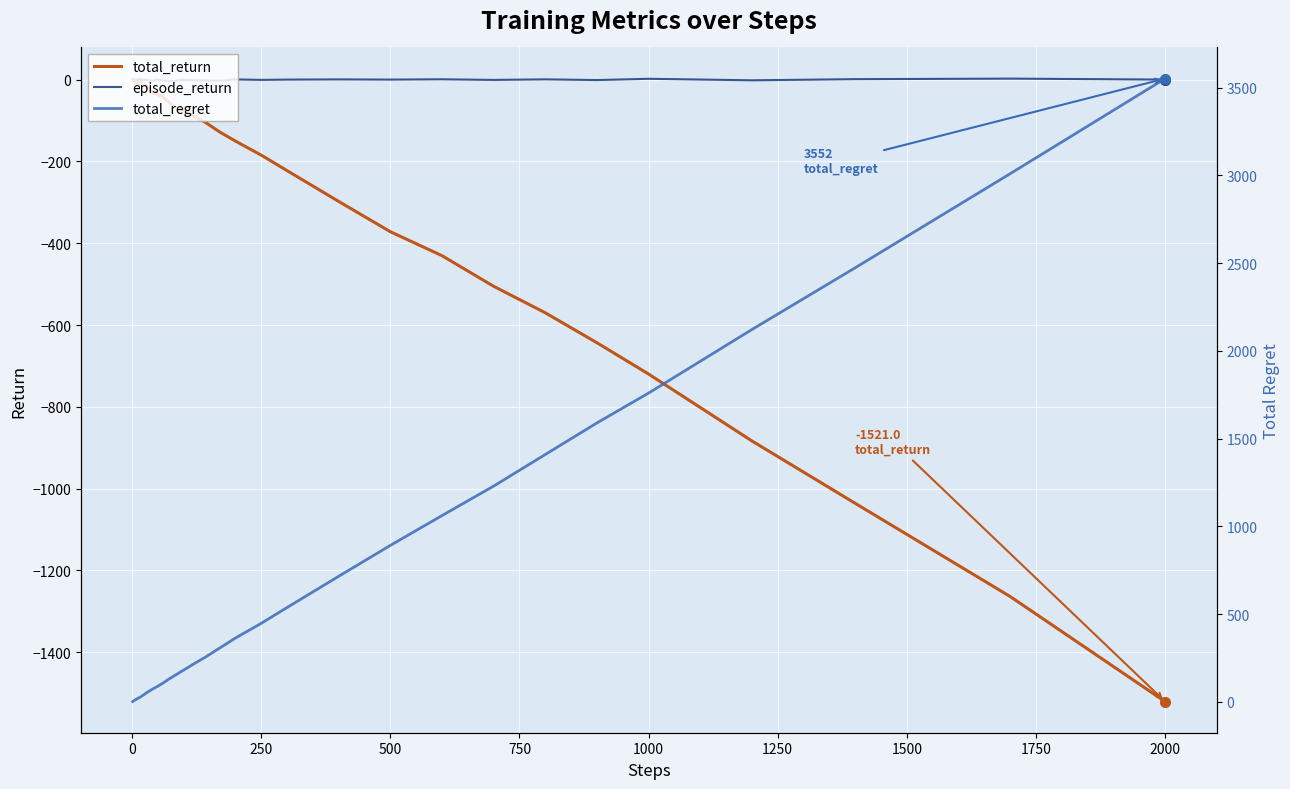

What is the sum of all total_regret values?

23156.0